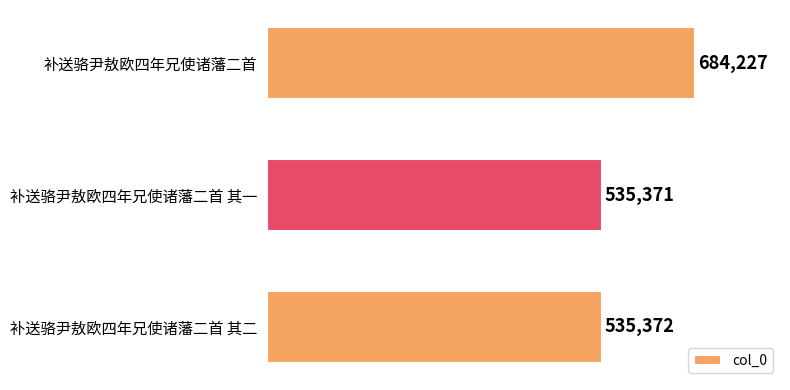

What value does the data have at 补送骆尹敖欧四年兄使诸藩二首?

684227